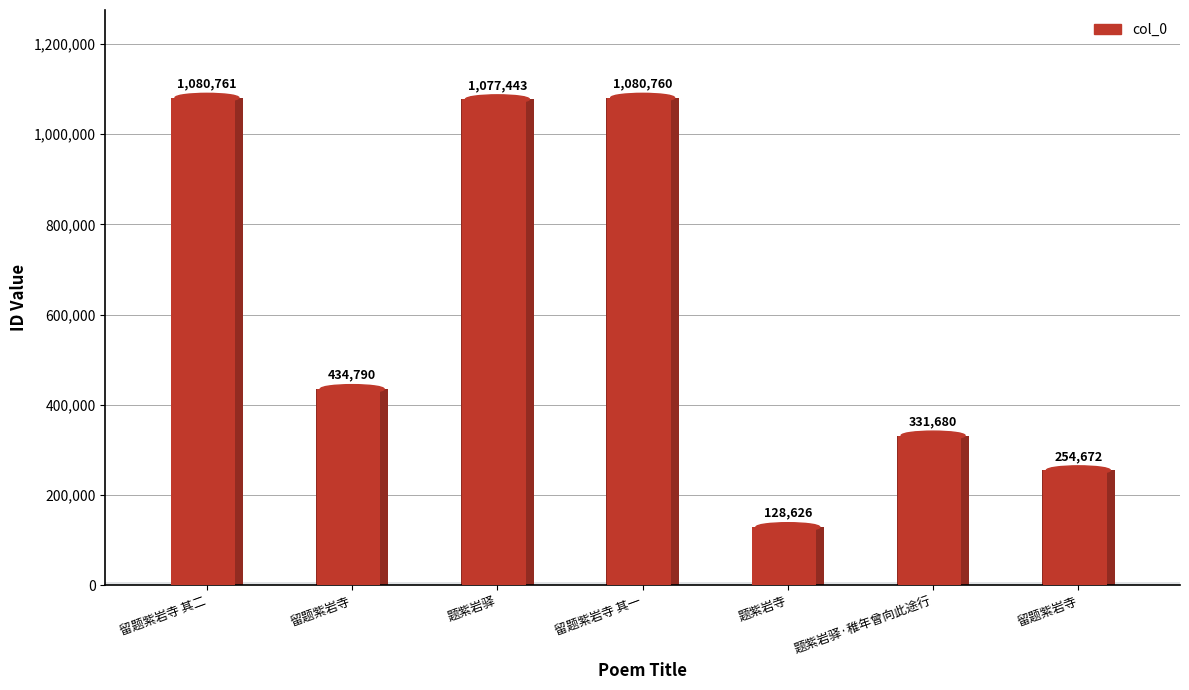

How many bars are there in total?

7